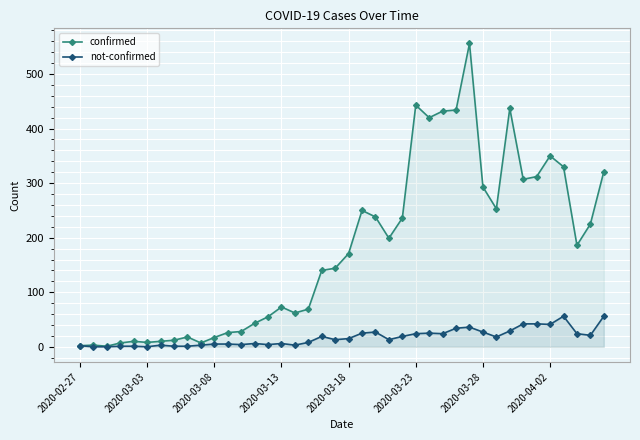

What position from the left is 11?

12